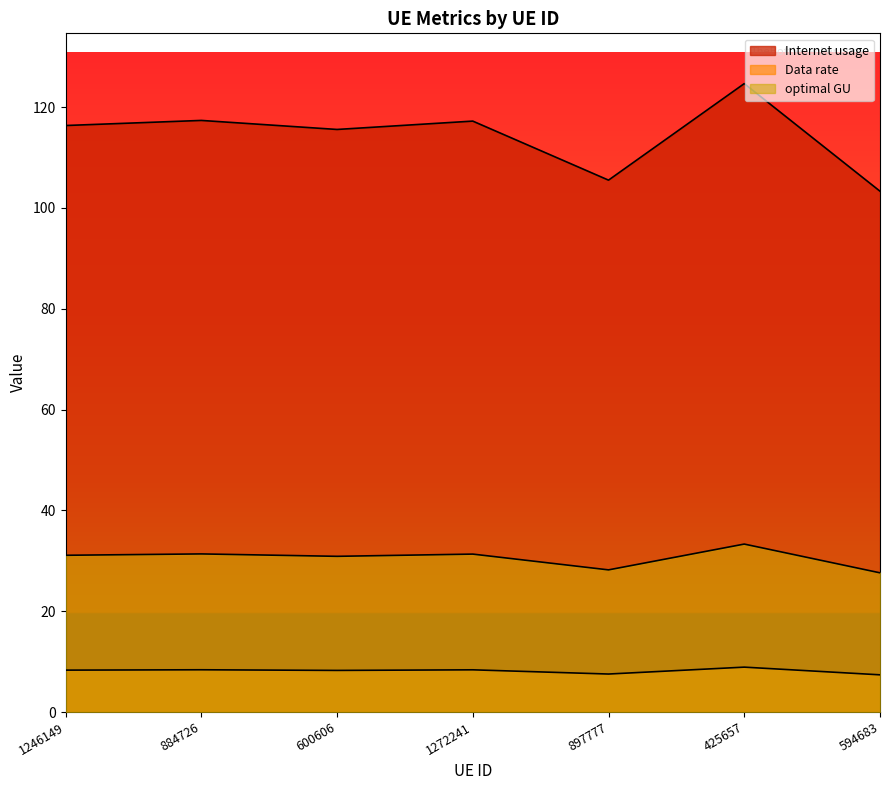

At which label does Data rate first exceed 8?

1246149